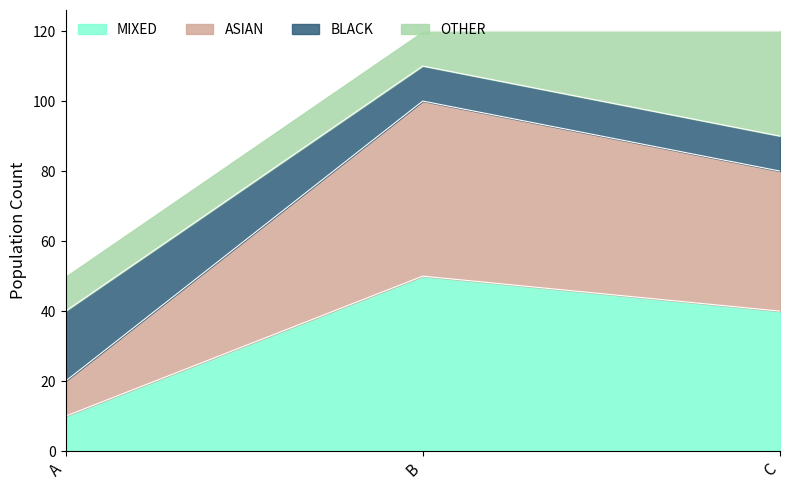

The value of MIXED at B is 50. True or false?

True